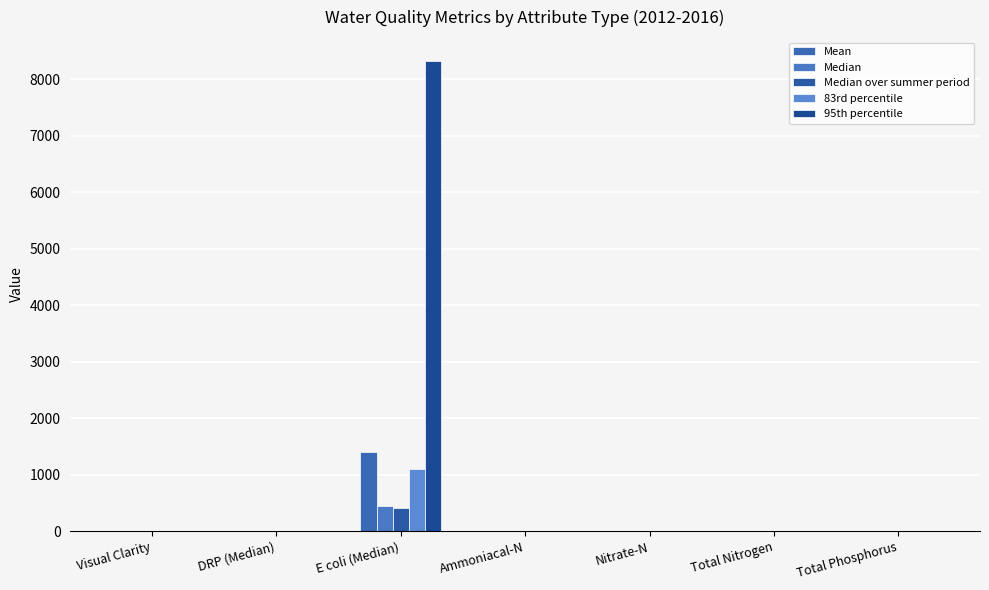

What is the value of the 95th percentile bar at the 6th from the left?

1.6